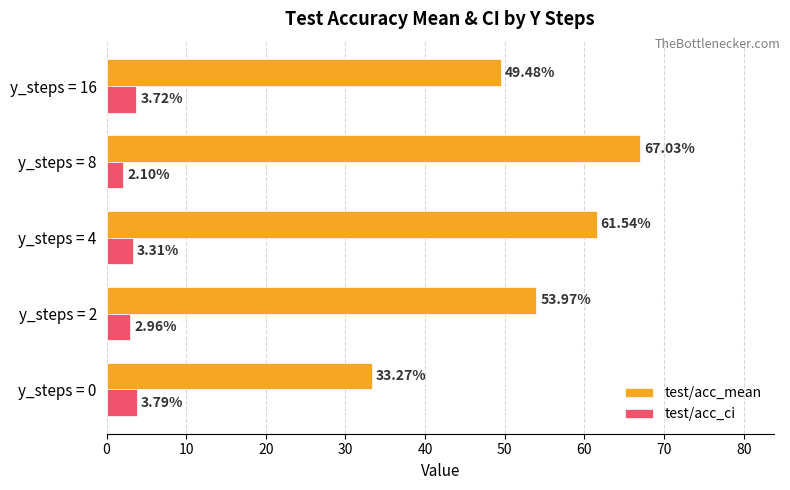

What is the difference between the highest and lowest values at y_steps = 4?

58.2